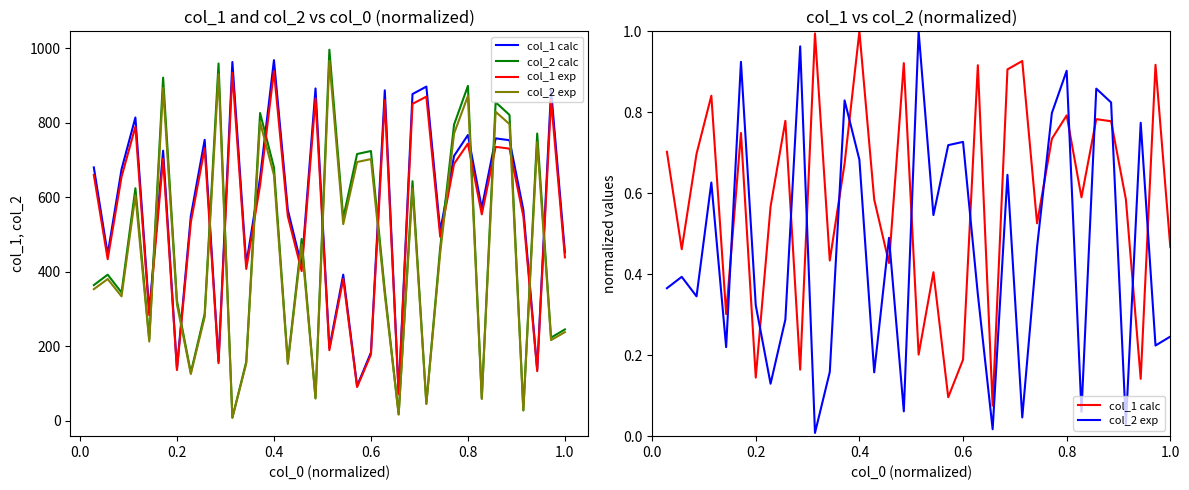

Does the chart have visible grid lines?

No